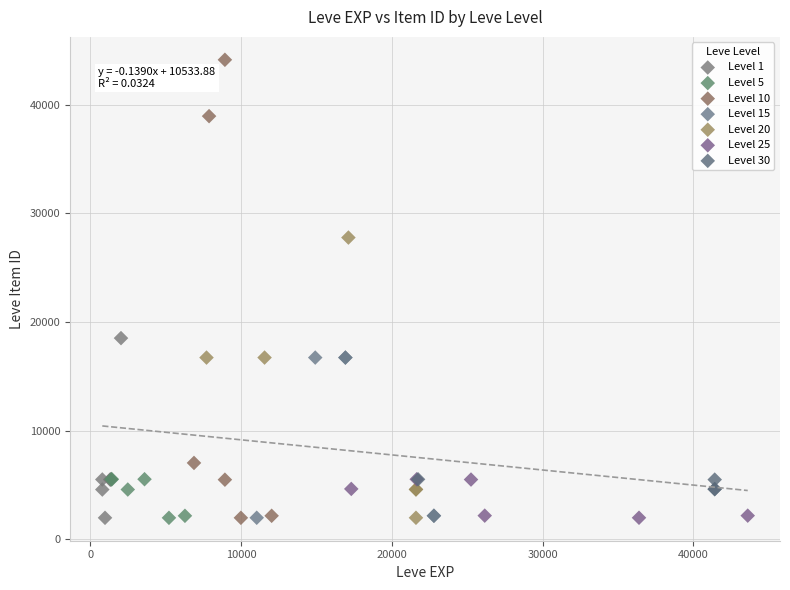

Which series reaches the maximum Y coordinate?

Level 10